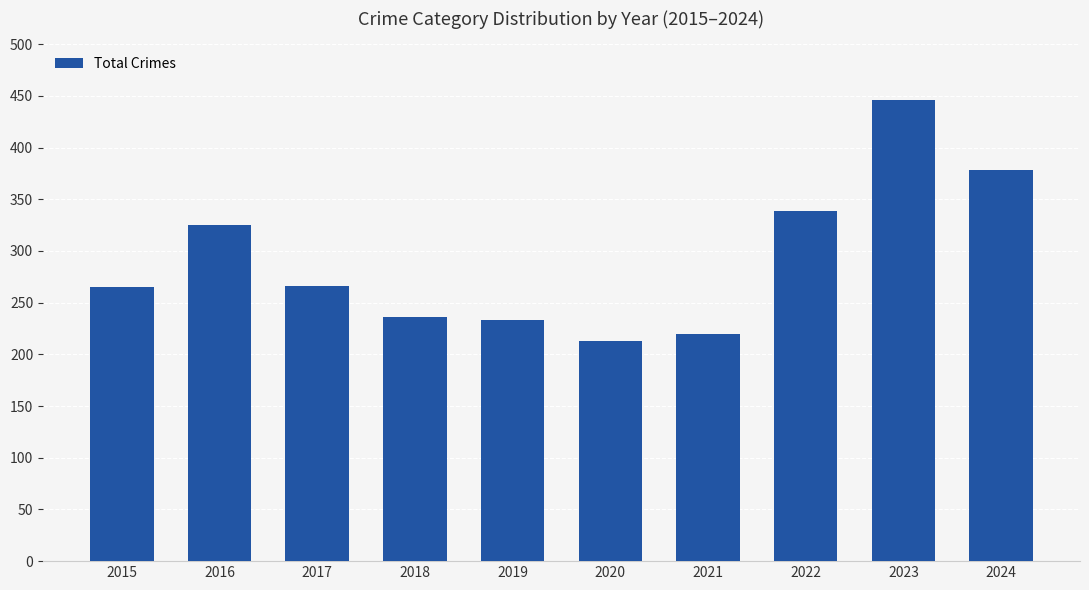

Are the bars grouped side by side (vs. stacked)?

No